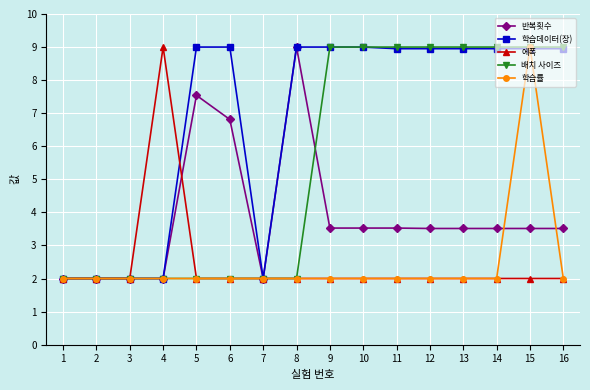

What is the minimum value shown in the chart?

2.0